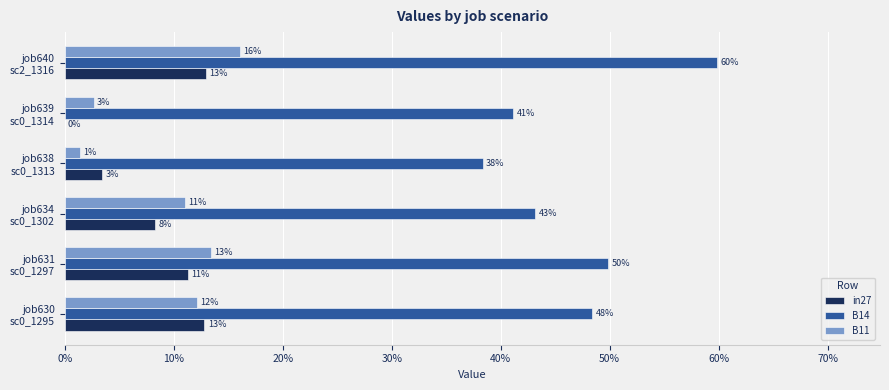

Reading left to right, list all the values displayed in this chart.

in27: 0.1	0.1	0.1	0.0	0.0	0.1
B14: 0.5	0.5	0.4	0.4	0.4	0.6
B11: 0.1	0.1	0.1	0.0	0.0	0.2